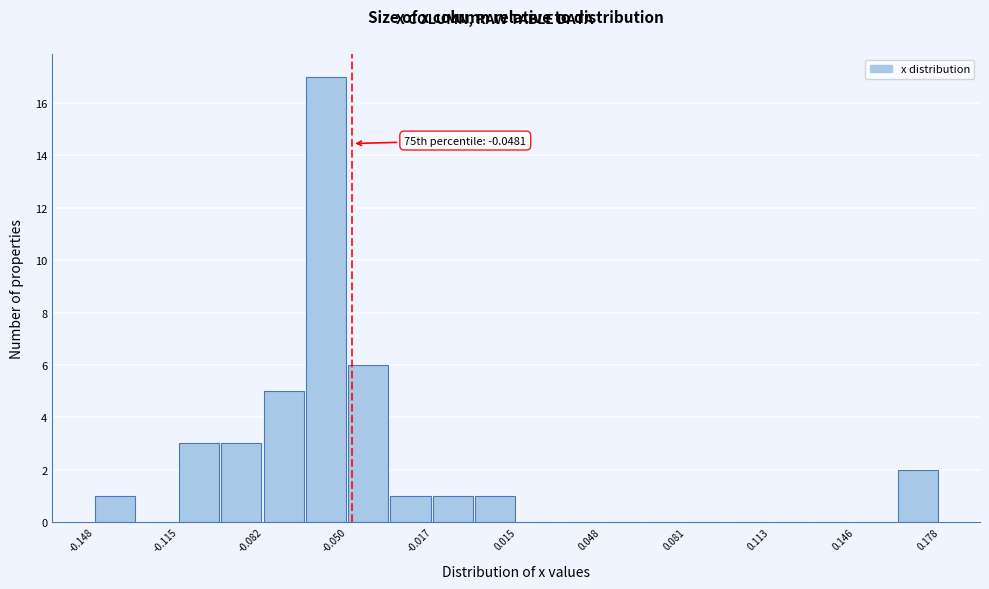

Around what value on the x-axis is the tallest bar? Give the approximate position of its centre, as read against the axis.

-0.060